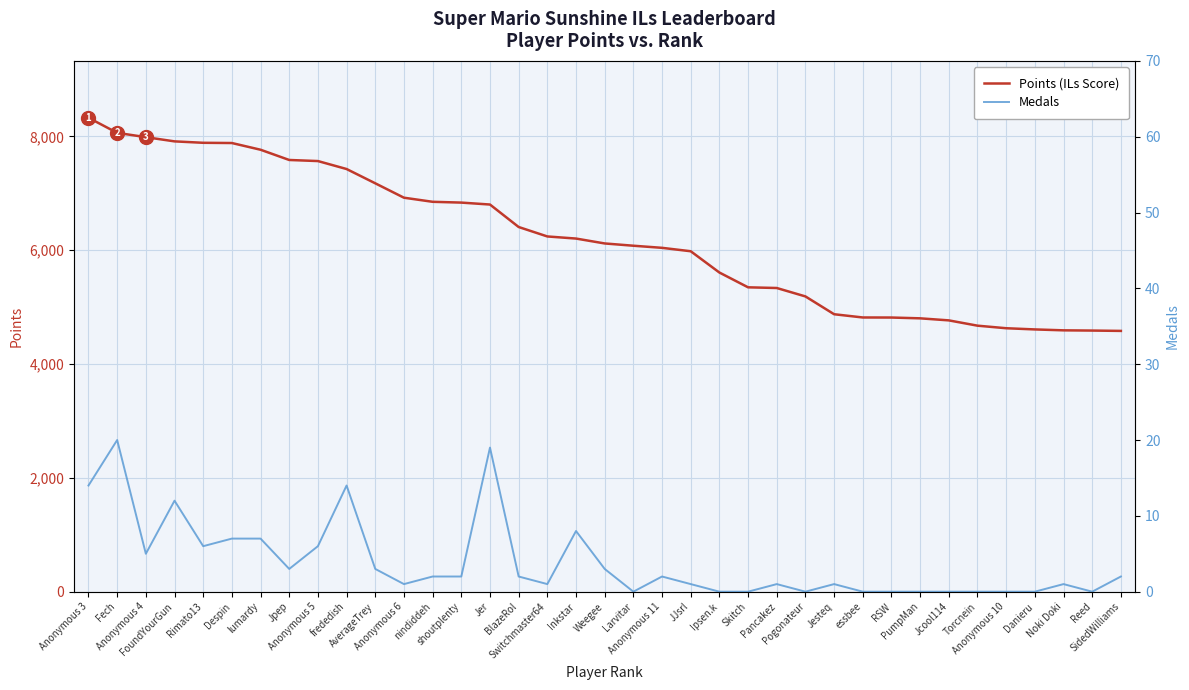

What is the difference between the second highest and second lowest values in the Points (ILs Score) series?

3475